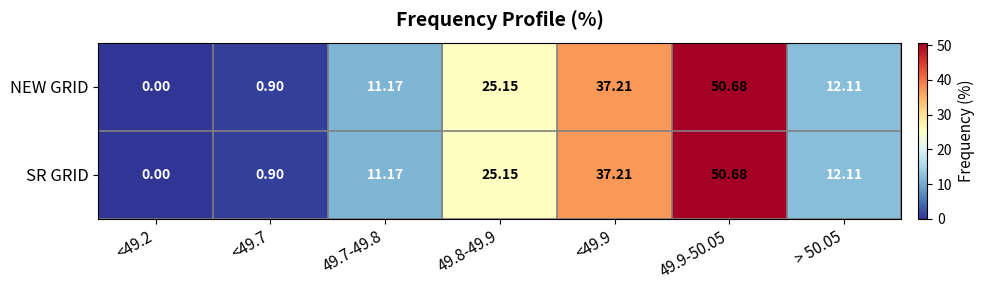

Reading left to right, transcribe all the data shown in this chart.

NEW GRID: <49.2=0.0	<49.7=0.9	49.7-49.8=11.2	49.8-49.9=25.1	<49.9=37.2	49.9-50.05=50.7	> 50.05=12.1
SR GRID: <49.2=0.0	<49.7=0.9	49.7-49.8=11.2	49.8-49.9=25.1	<49.9=37.2	49.9-50.05=50.7	> 50.05=12.1